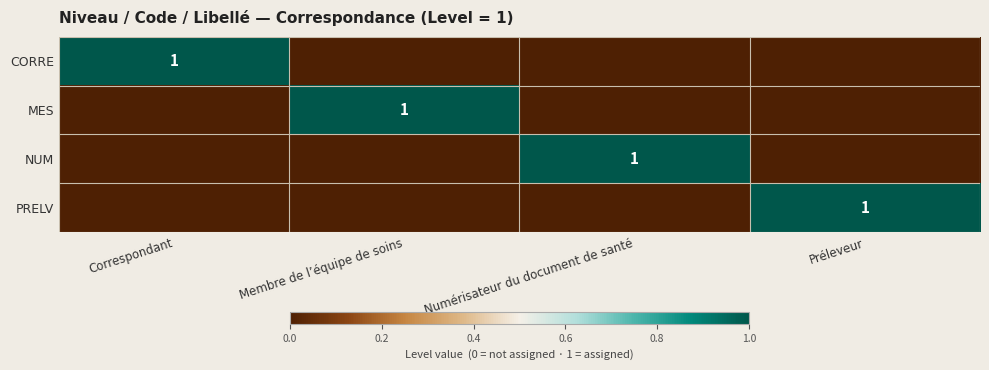

The NUM series shows 0 at Numérisateur du document de santé. True or false?

False